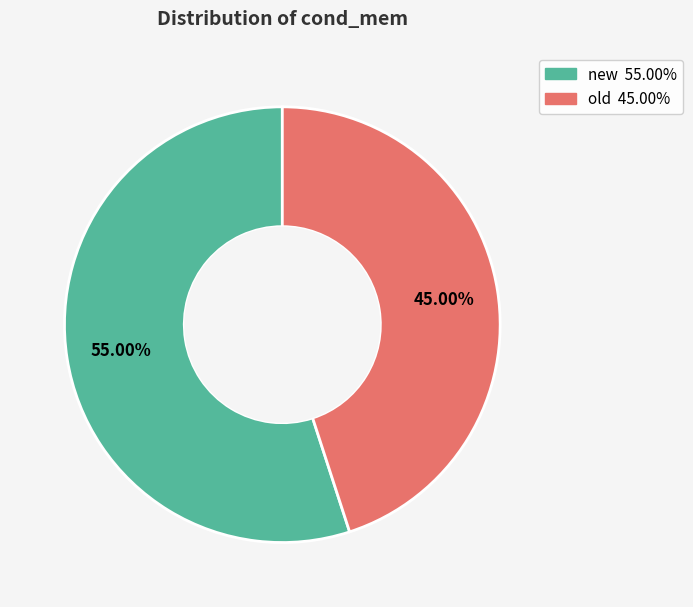

What percentage is NOT represented by new?

45.0%